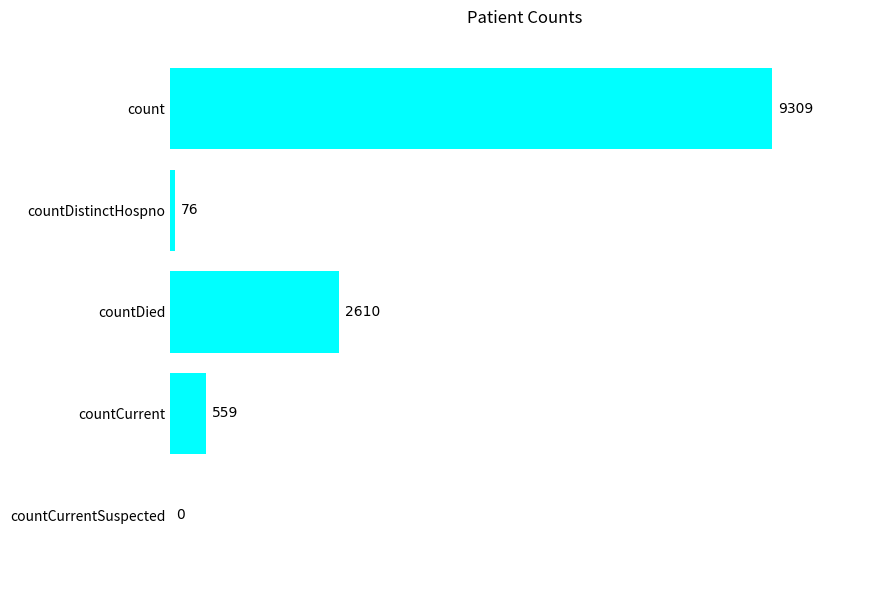

How many categories are shown in the chart?

5